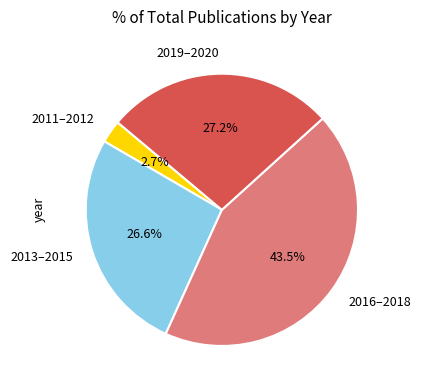

Approximately how many times larger is the value at 2013–2015 compared to 2019–2020?

1.0